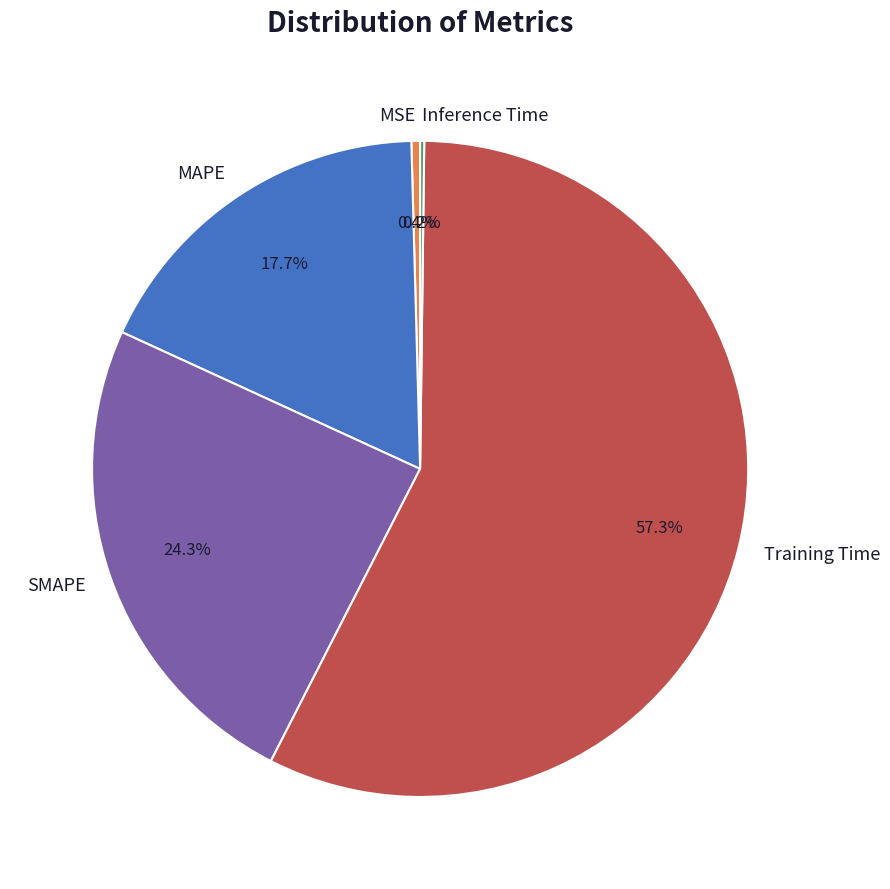

Does Training Time represent more than half of the total?

Yes